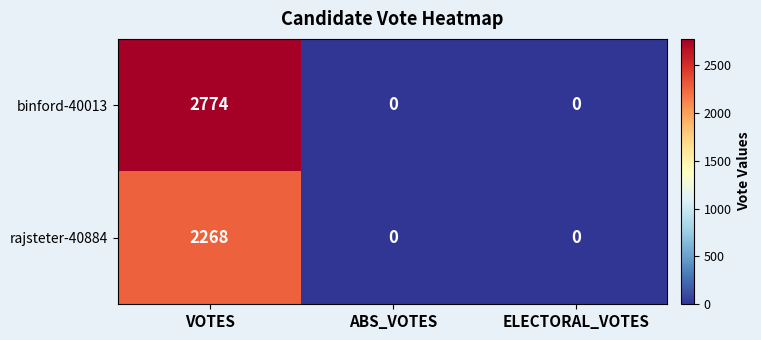

Reading left to right, what are all the values shown in this chart?

binford-40013: 2774	0	0
rajsteter-40884: 2268	0	0